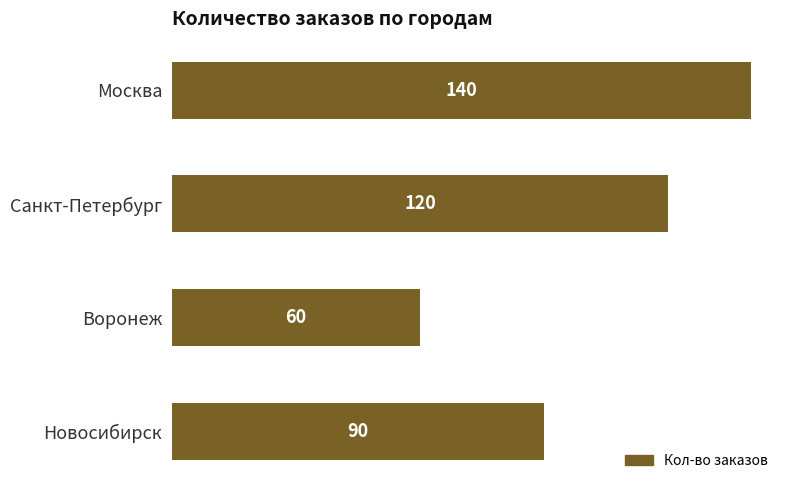

Reading top to bottom, transcribe all the data shown in this chart.

140	120	60	90